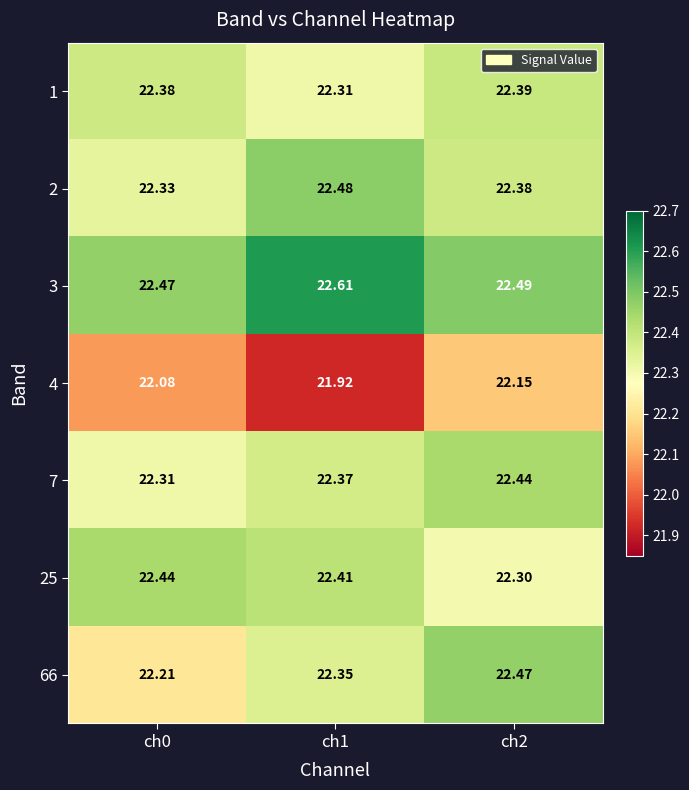

Is the value of 2 at ch1 greater than the value of 3 at ch1?

No